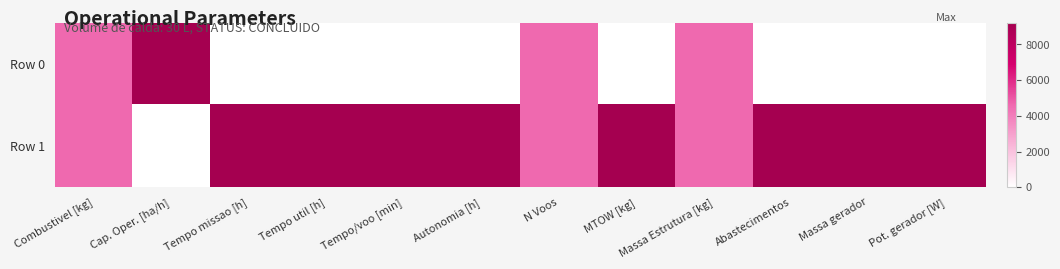

At Tempo/voo [min], list the series in order from largest to smallest.

Row 1, Row 0